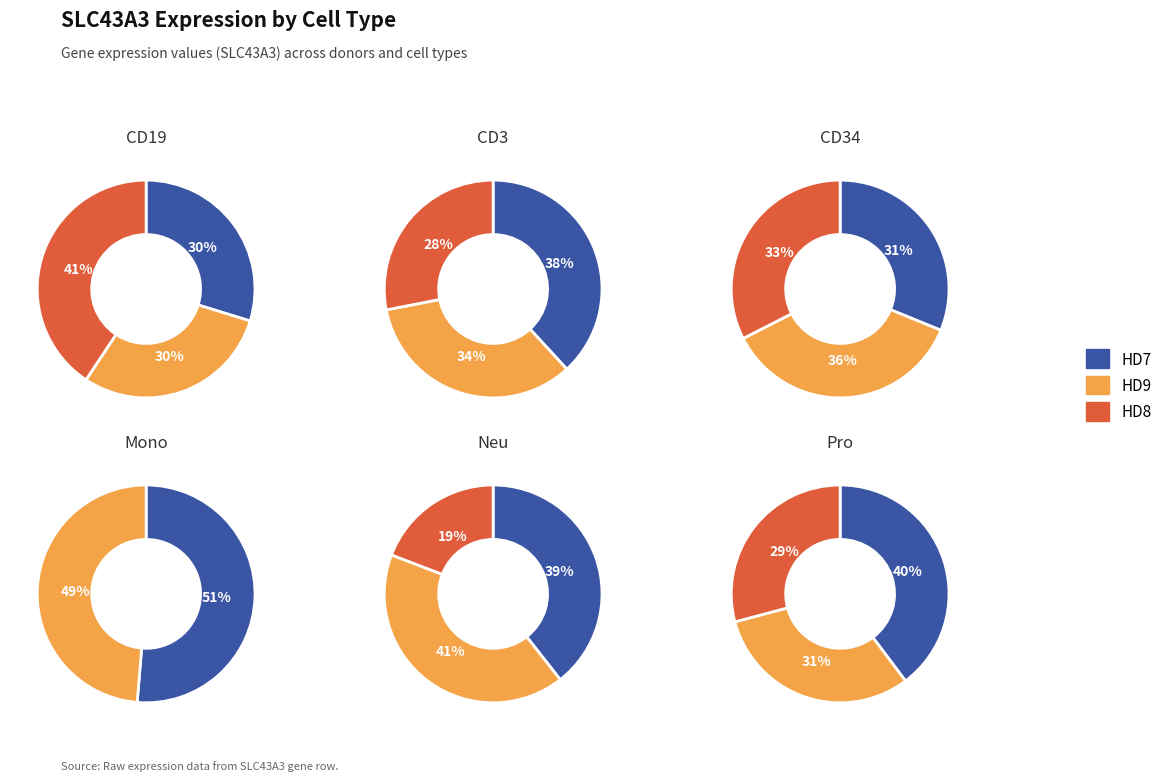

How many segments does this pie chart have?

17